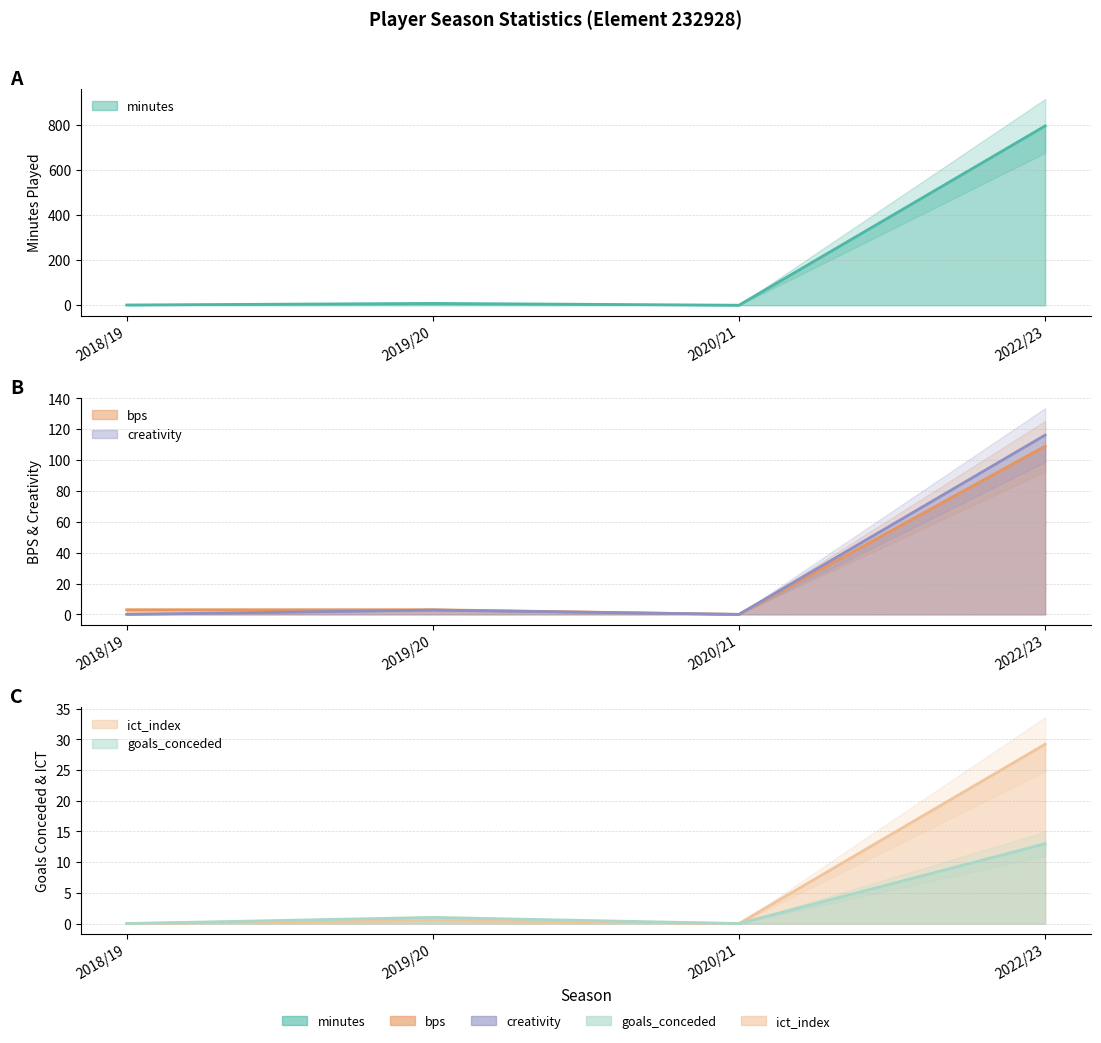

What is the value of the ict_index point at the 4th from the left?

29.2